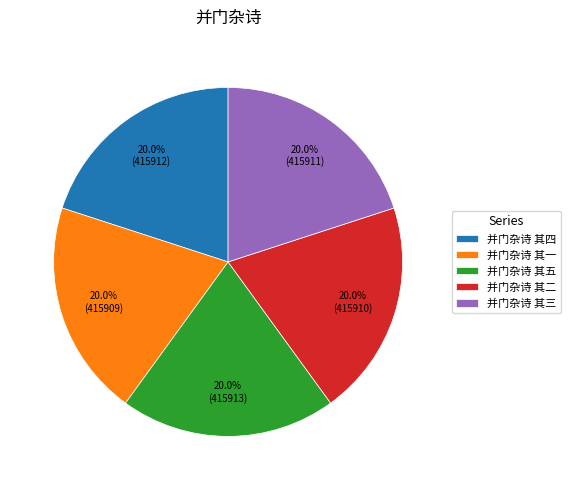

Is the sum of 并门杂诗 其一 and 并门杂诗 其五 greater than half?

No